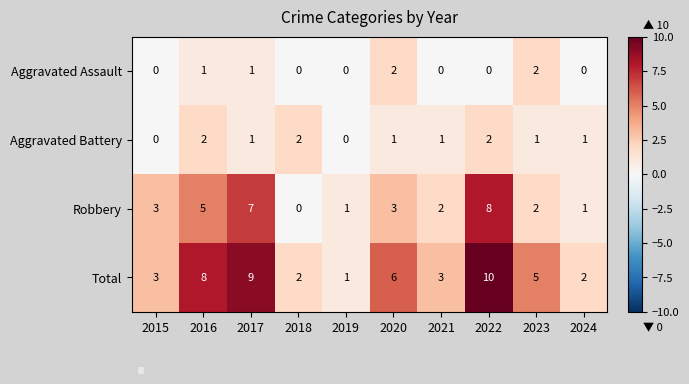

The value of Aggravated Assault at 2019 is 1. True or false?

False